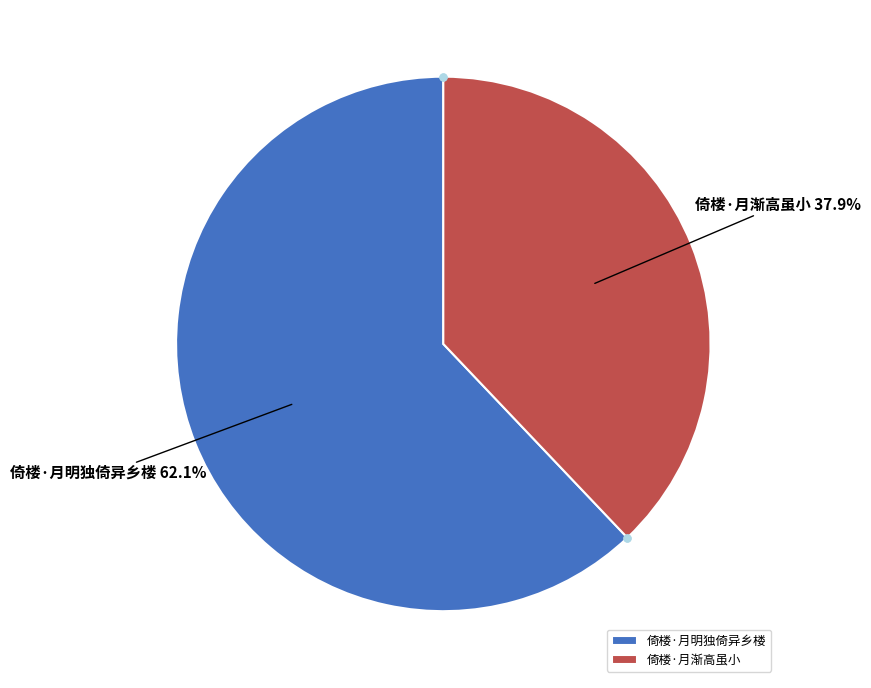

Count the number of slices in the pie.

2